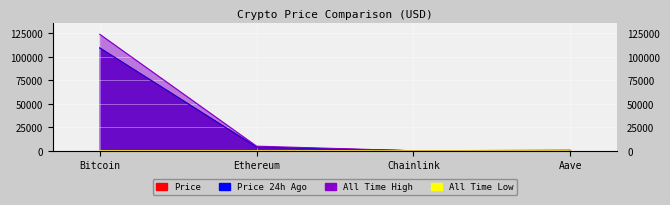

Which category has the highest value across all series?

Bitcoin